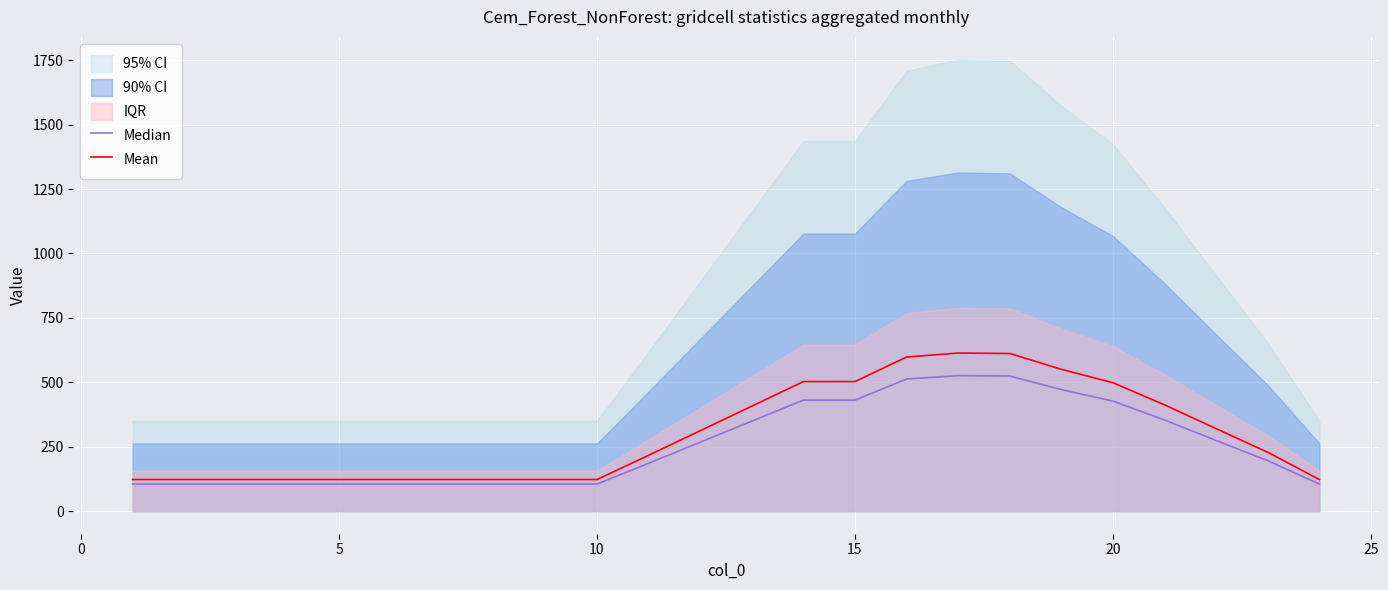

How many data points in Median are above 195?

12